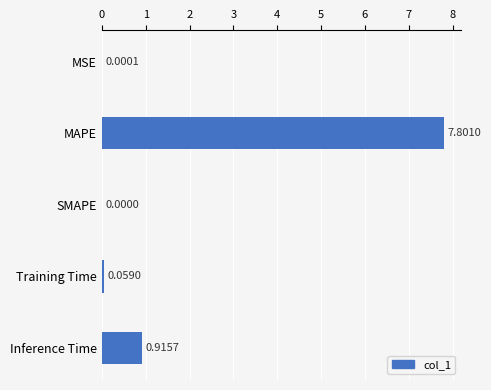

What is the sum of all values?

8.8